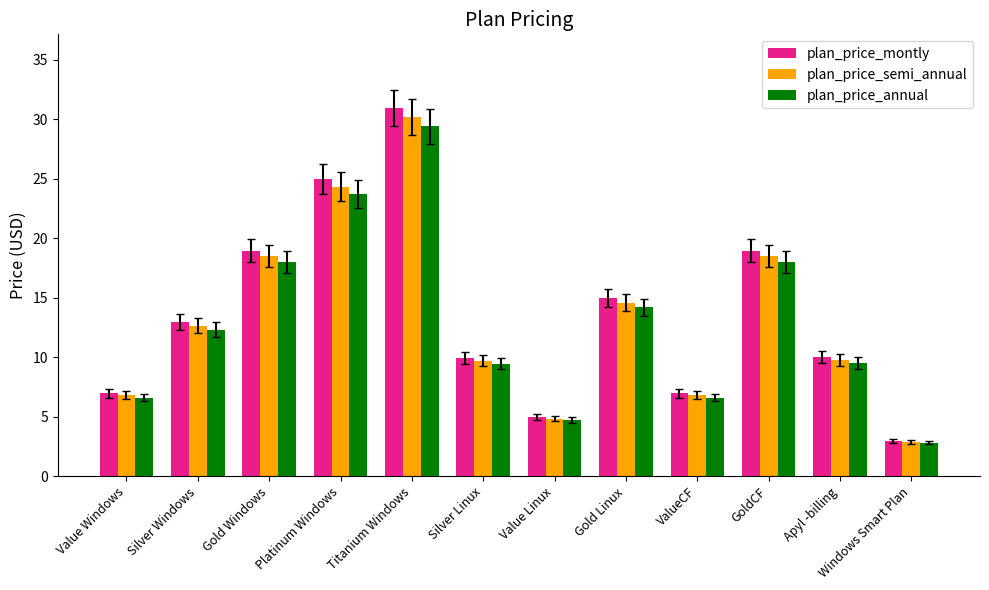

Between Silver Windows and Silver Linux, which series saw the biggest shift?

plan_price_montly